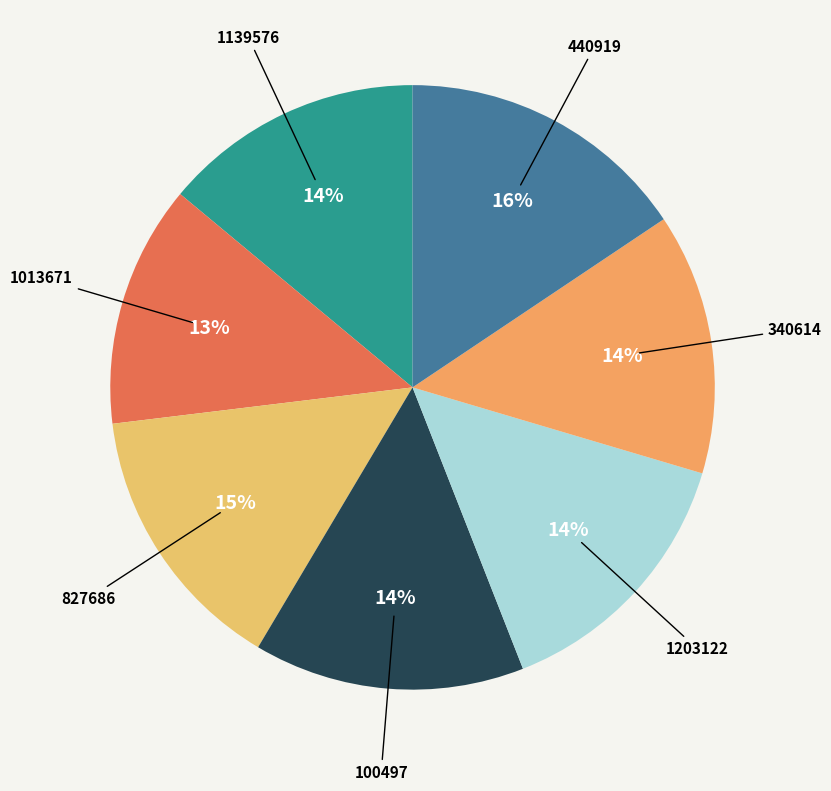

How many slices are in this pie chart?

7